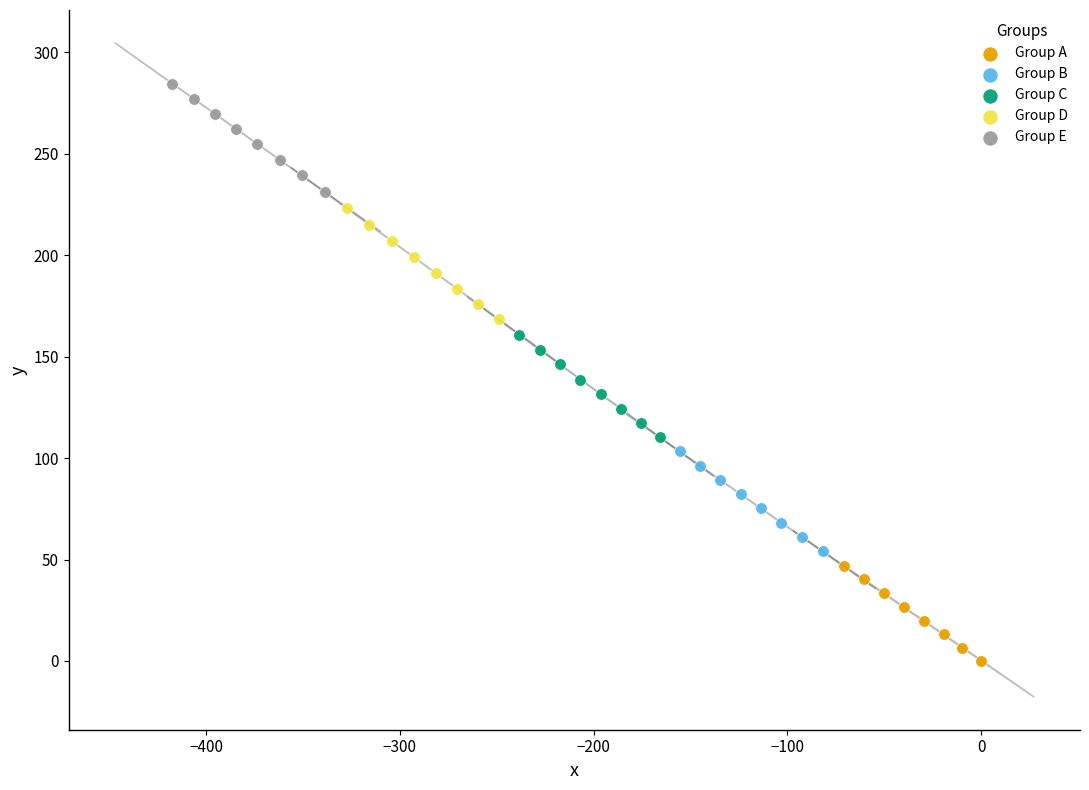

Which series has the largest Y range (max minus min)?

Group D